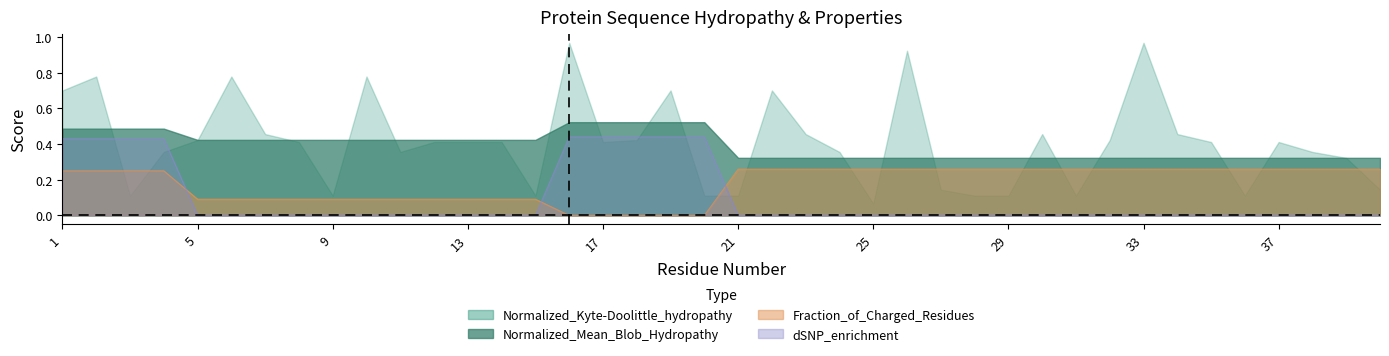

The value of Fraction_of_Charged_Residues at 4 is 0.2. True or false?

True